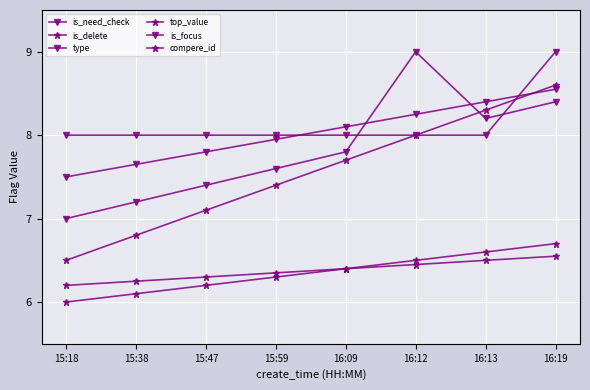

Does the chart have visible grid lines?

Yes